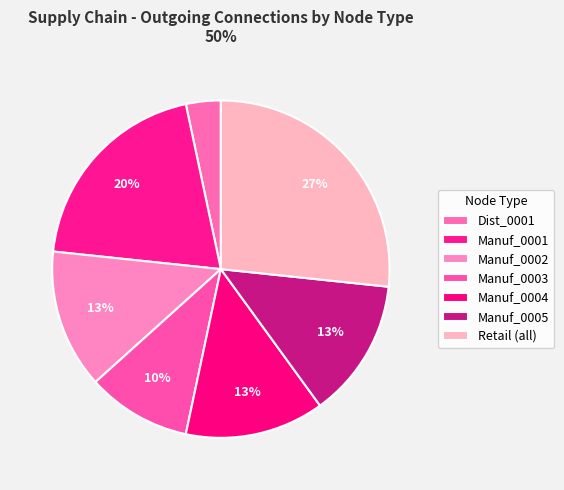

Count the number of slices in the pie.

7